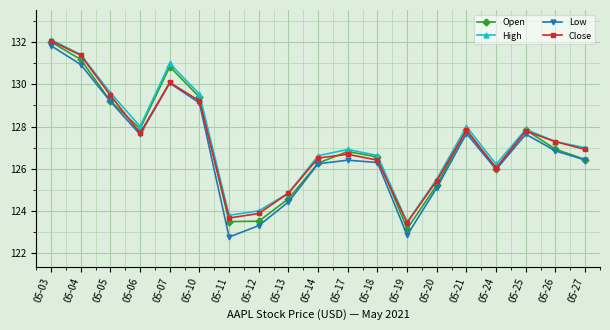

What is the value of the Low point at the 7th from the left?

122.8